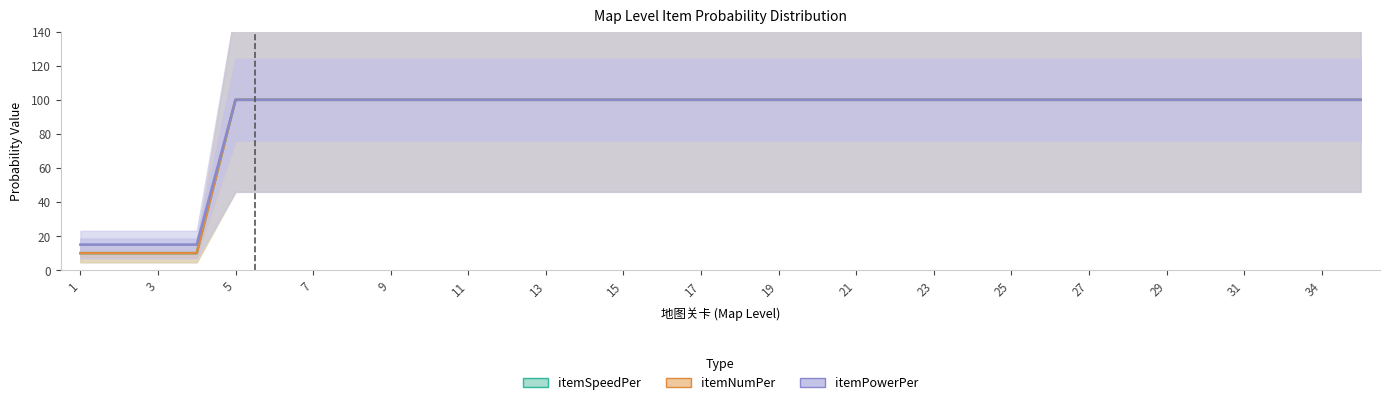

What is the highest value of the itemNumPer series?

100